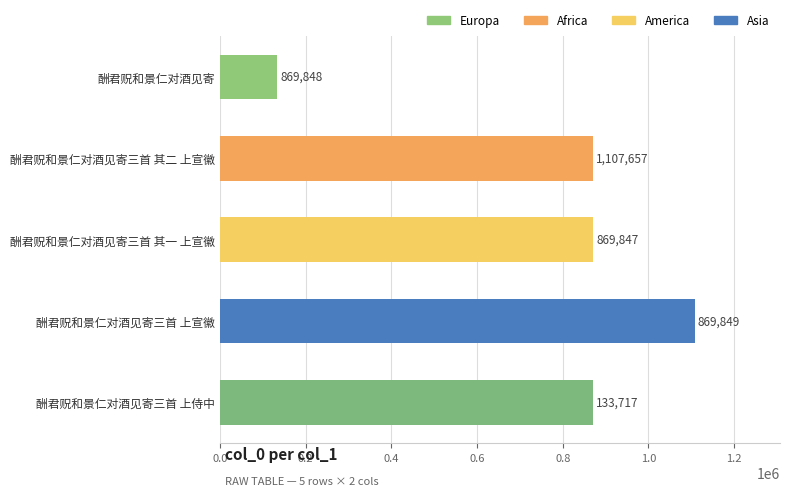

What is the smallest value displayed?

133717